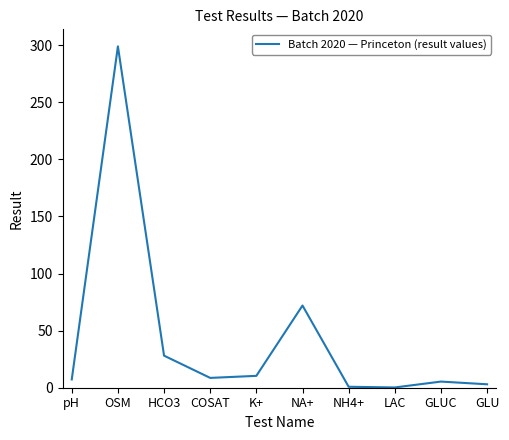

What is the approximate value at OSM?

299.0